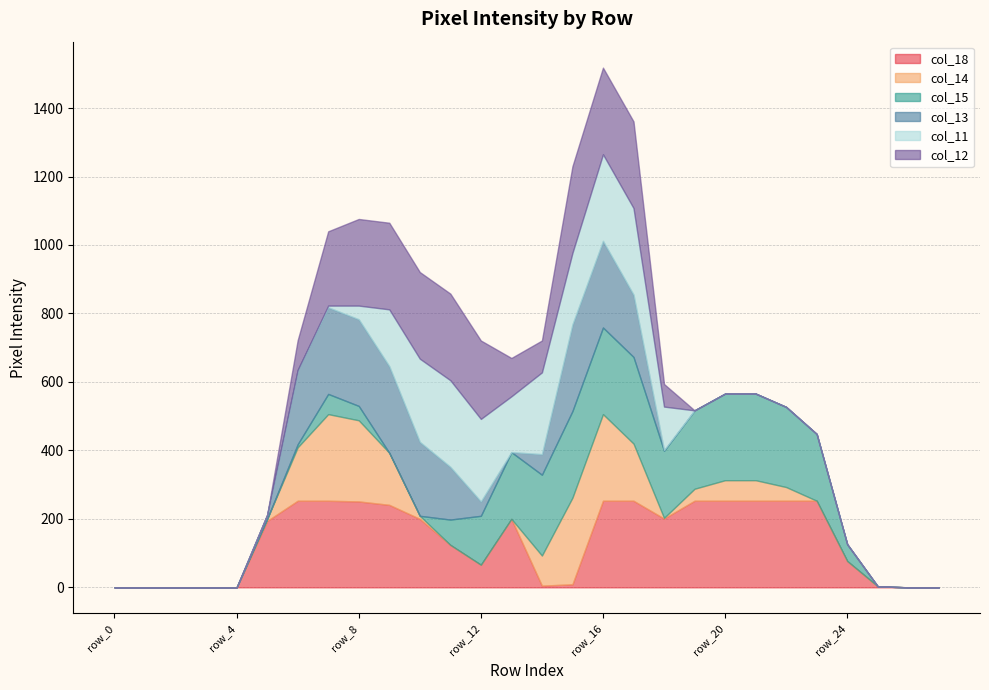

What is the difference between the maximum and minimum values in the col_14 series?

253